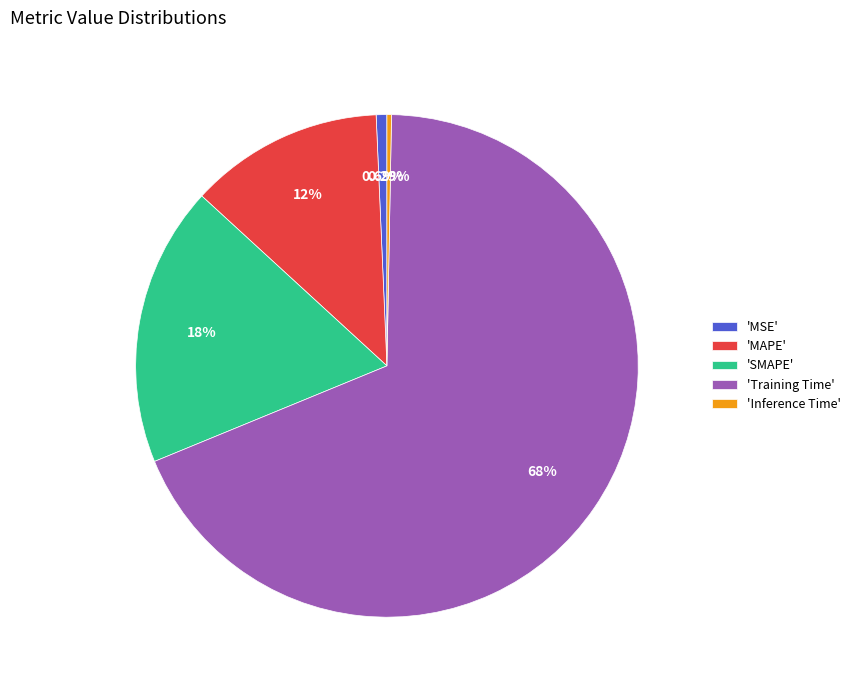

Which has a higher value, 'SMAPE' or 'Training Time'?

'Training Time'